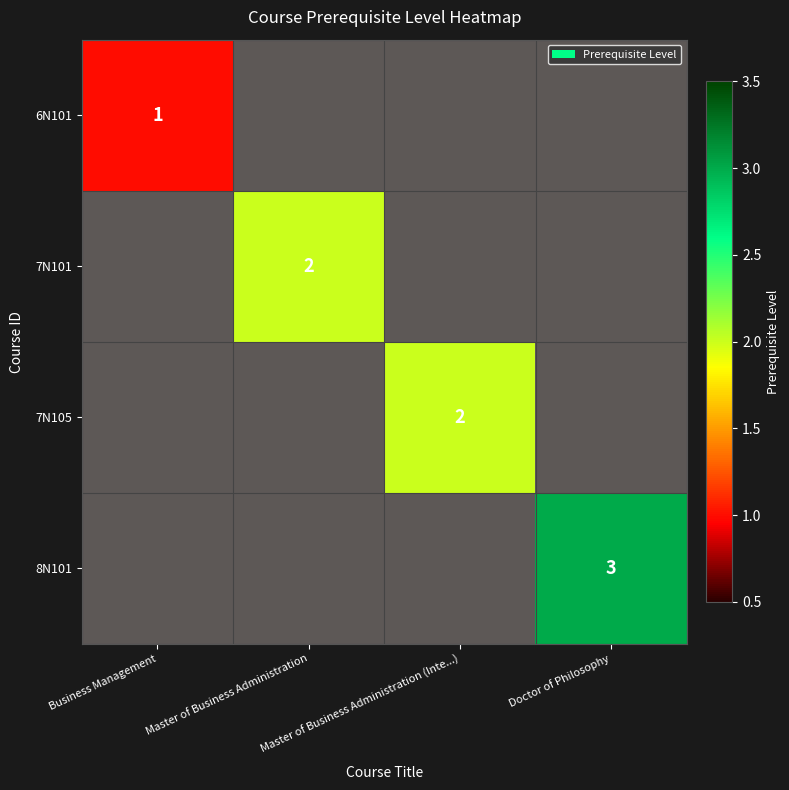

At which category does the chart reach its peak across all series?

Doctor of Philosophy